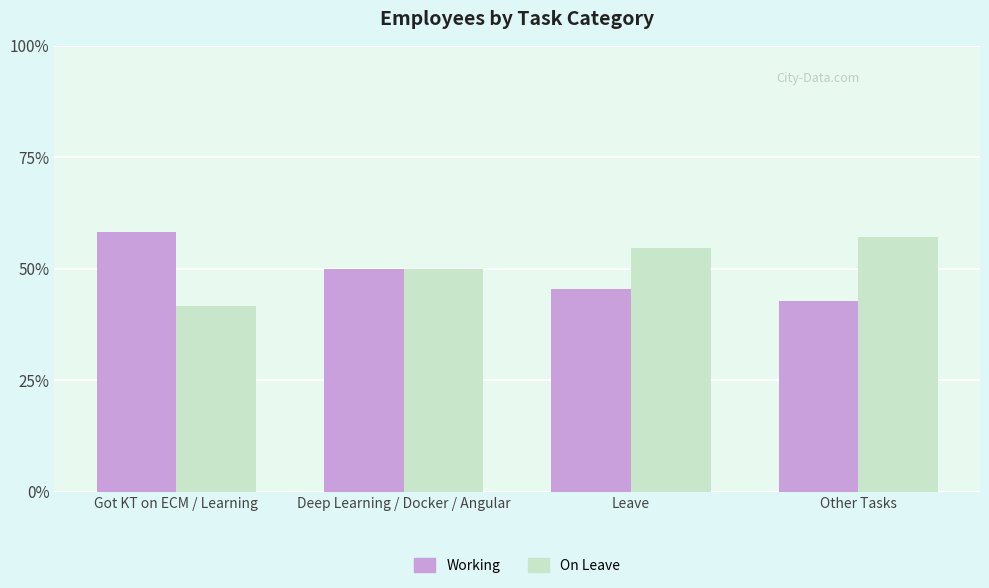

What value does the Working series have at Other Tasks?

42.9